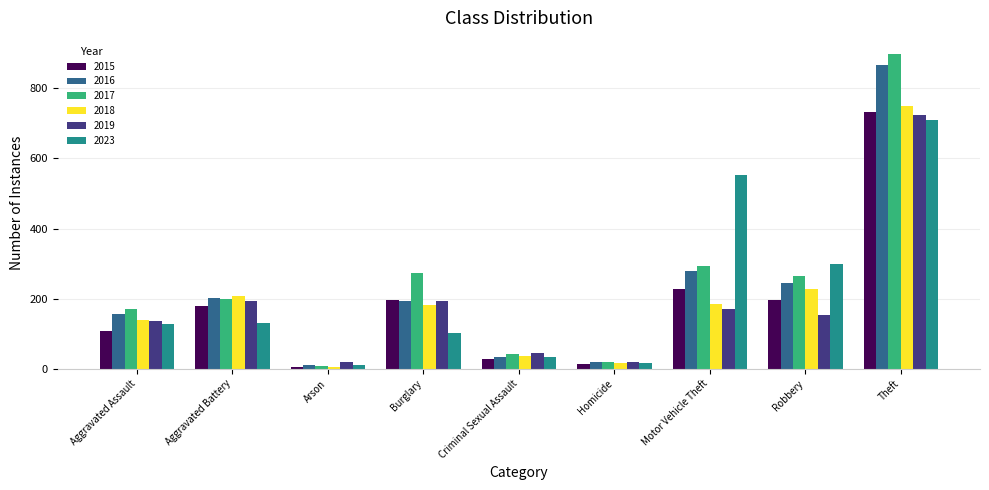

What is the difference between the highest and lowest values at Theft?

190